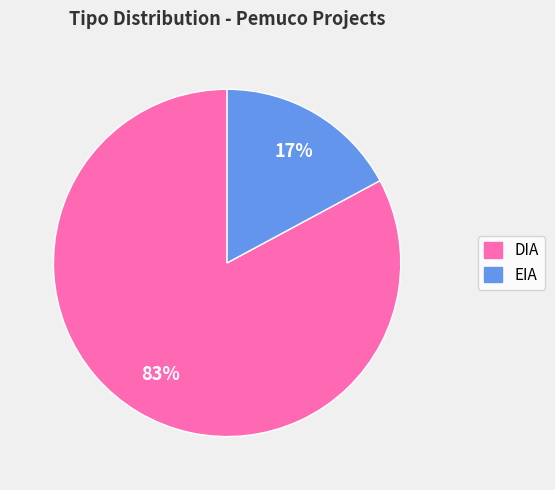

Is there any slice that represents more than half of the pie?

Yes